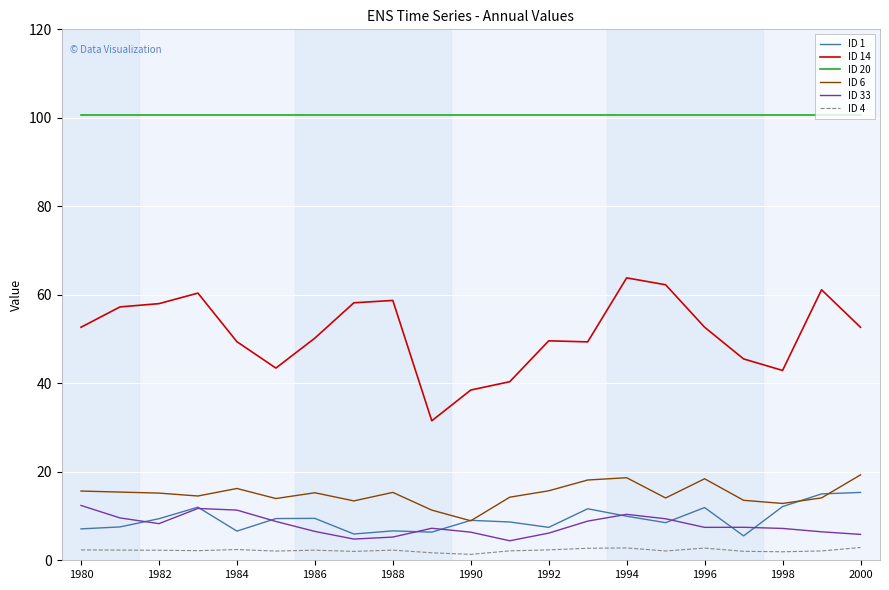

True or false: ID 20 and ID 1 intersect in this chart.

False